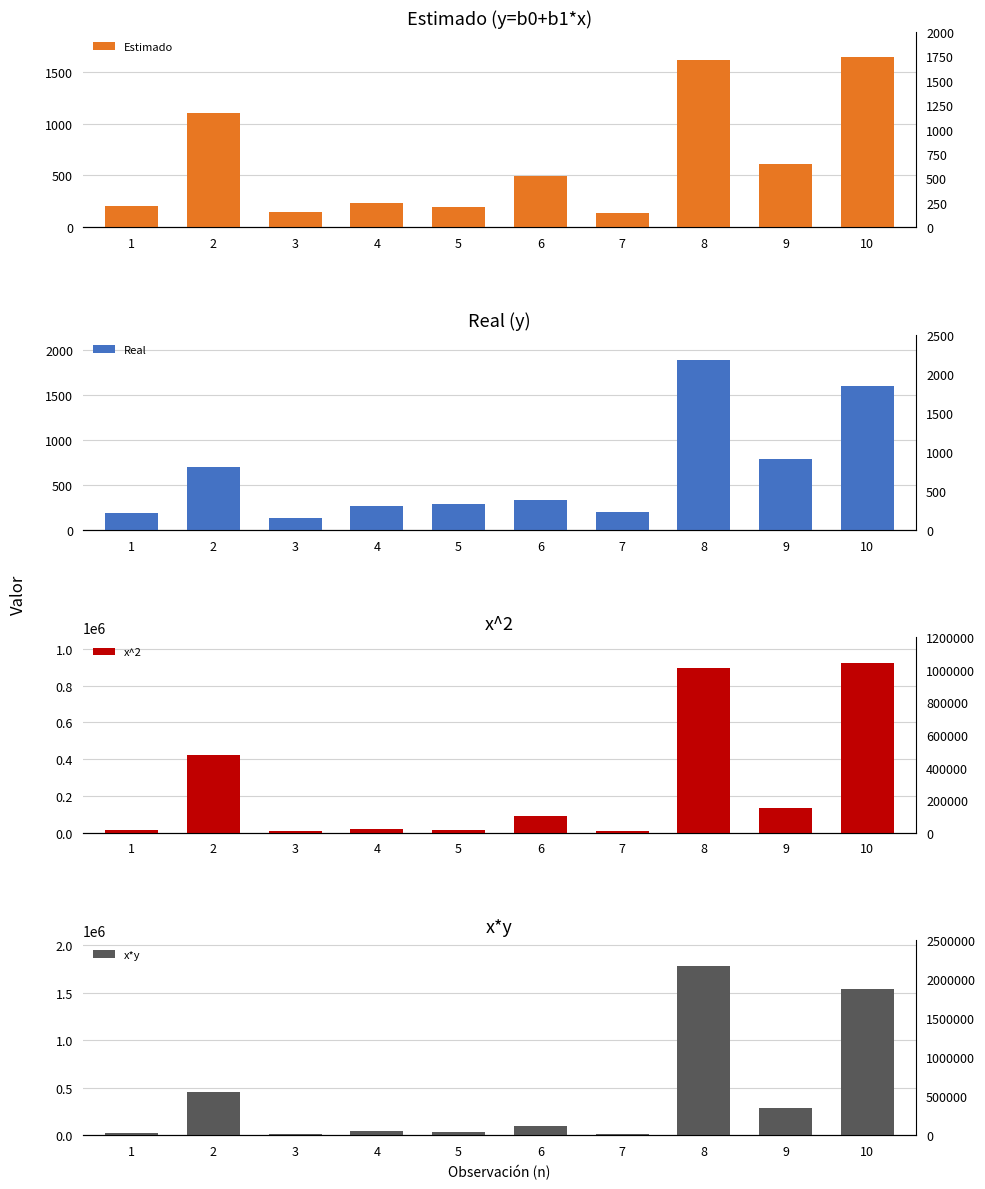

What is the difference between the maximum and minimum values in the Real series?

1758.0